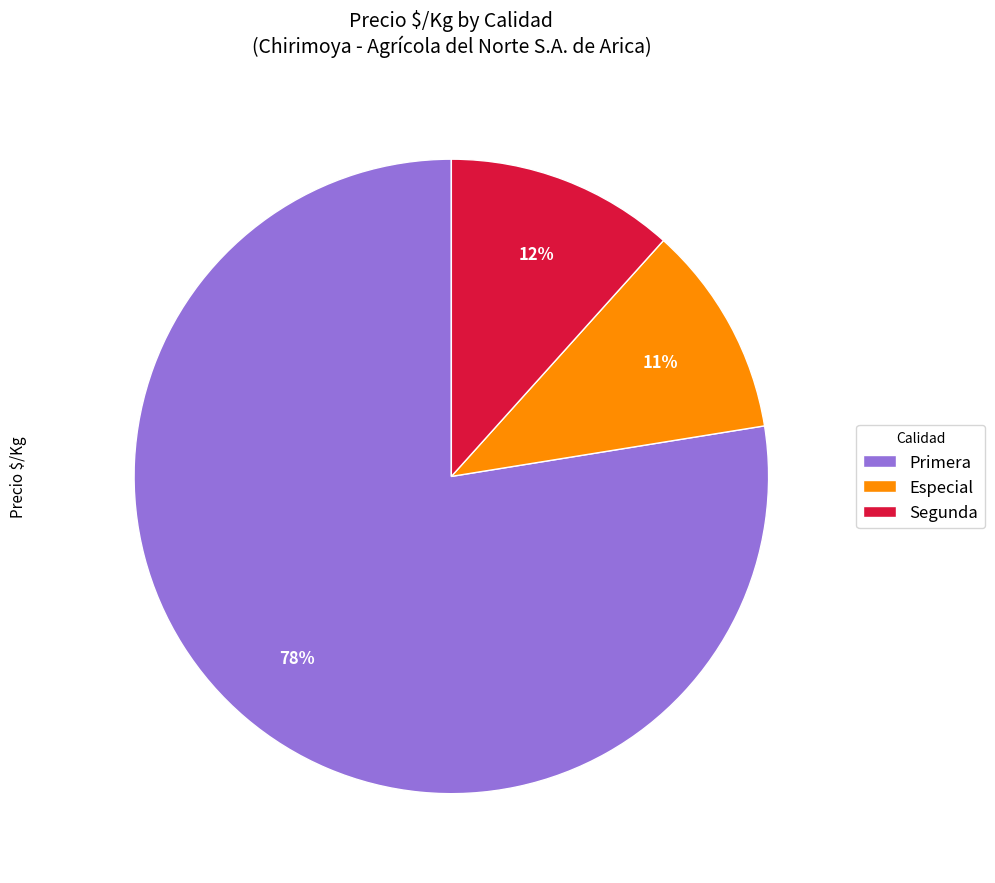

Does Primera represent more than half of the total?

Yes